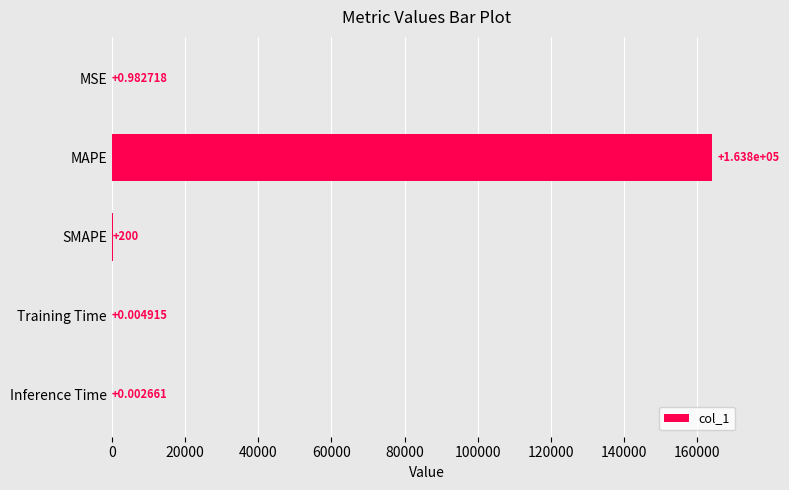

At which category does the chart reach its peak across all series?

MAPE